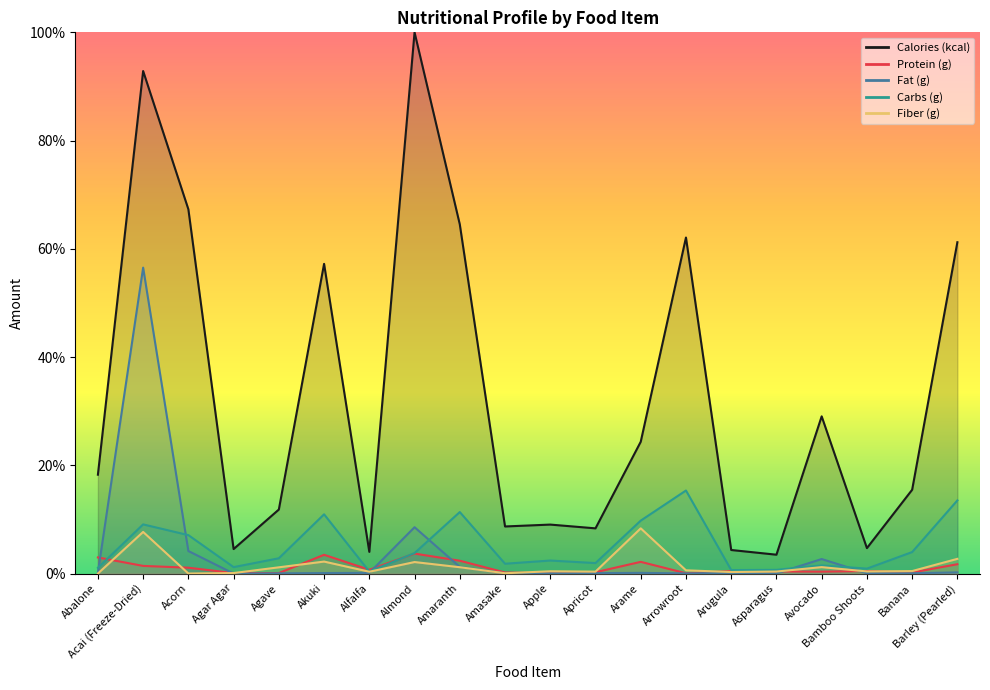

True or false: Fat (g) and Calories (kcal) cross at least once.

False